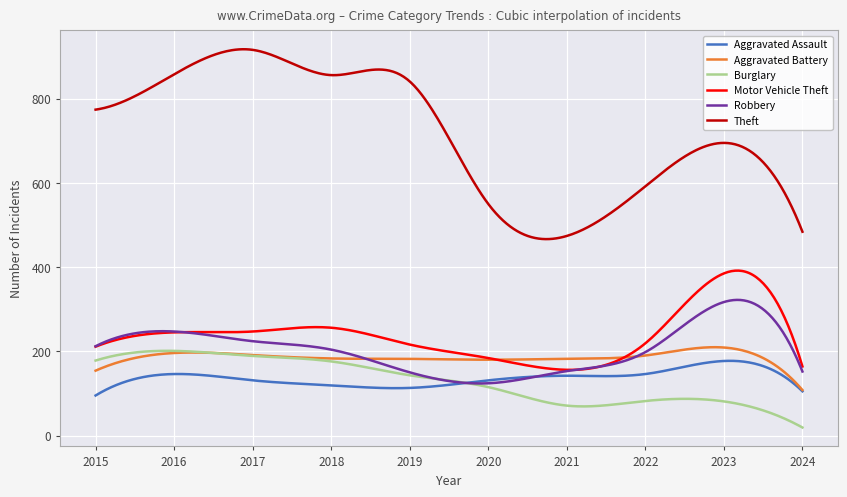

Which series has the largest range (max minus min)?

Theft